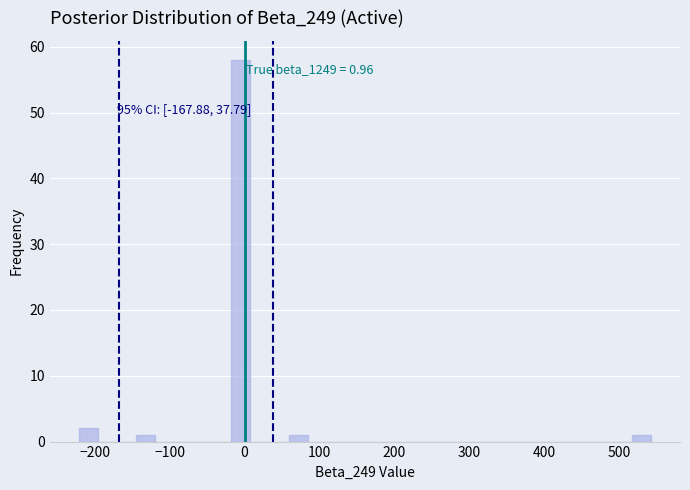

Around what value on the x-axis is the tallest bar? Give the approximate position of its centre, as read against the axis.

0